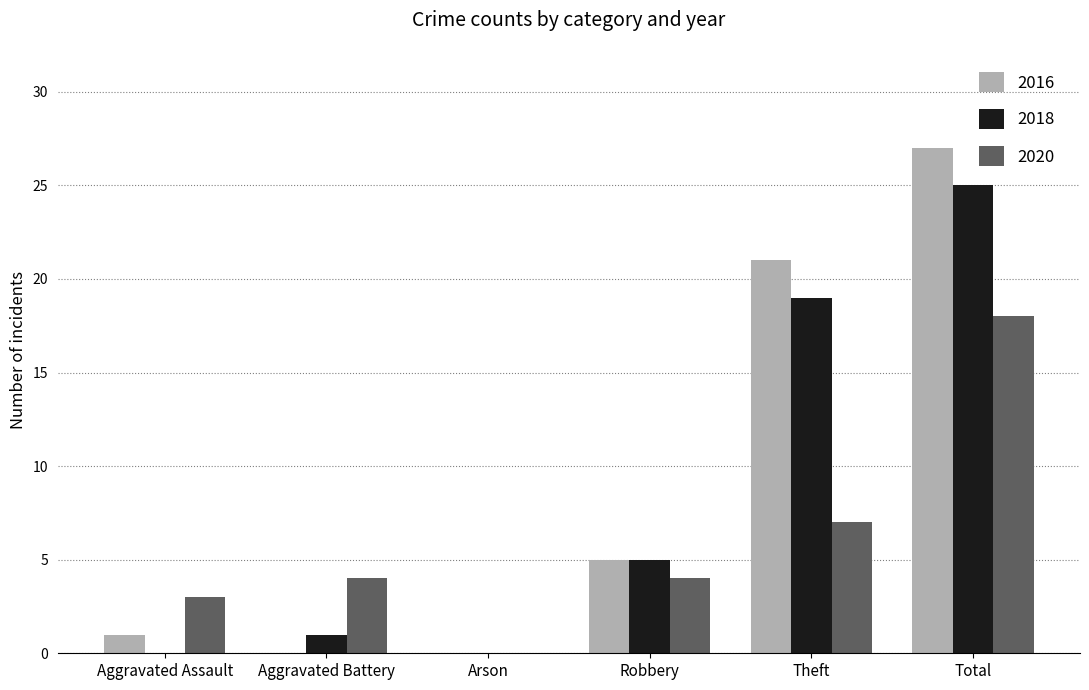

What is the average value of the 2018 series?

8